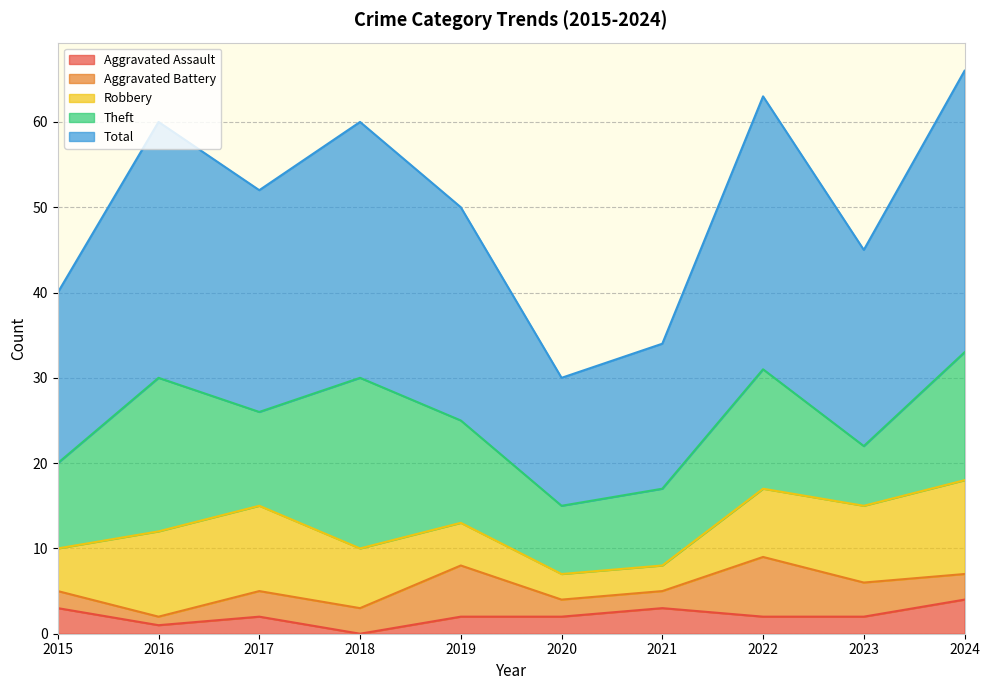

Reading right to left, what are all the values shown in this chart?

Aggravated Assault: 4	2	2	3	2	2	0	2	1	3
Aggravated Battery: 3	4	7	2	2	6	3	3	1	2
Robbery: 11	9	8	3	3	5	7	10	10	5
Theft: 15	7	14	9	8	12	20	11	18	10
Total: 33	23	32	17	15	25	30	26	30	20